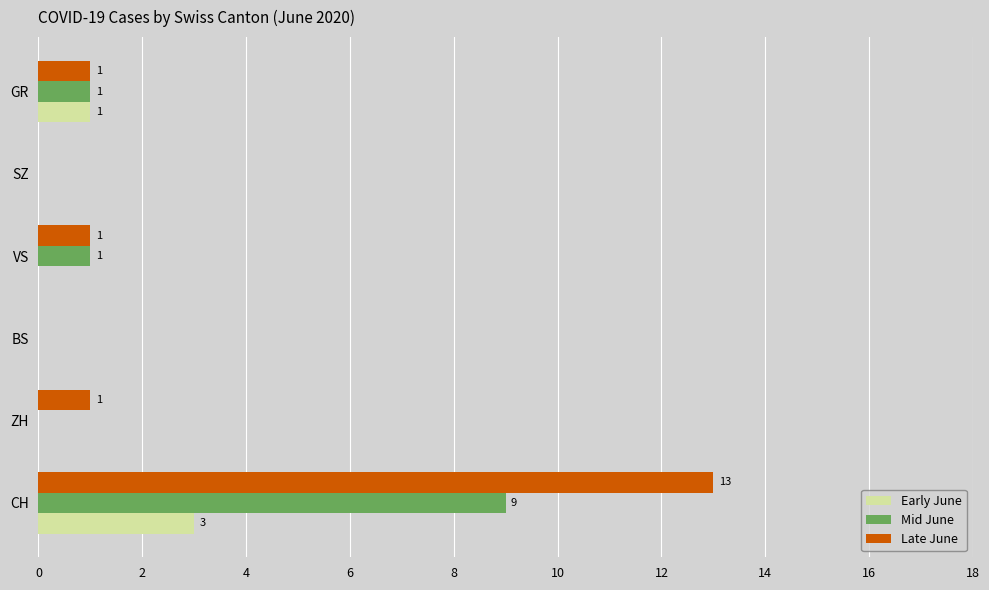

What are all the series names shown in the legend?

Early June, Mid June, Late June